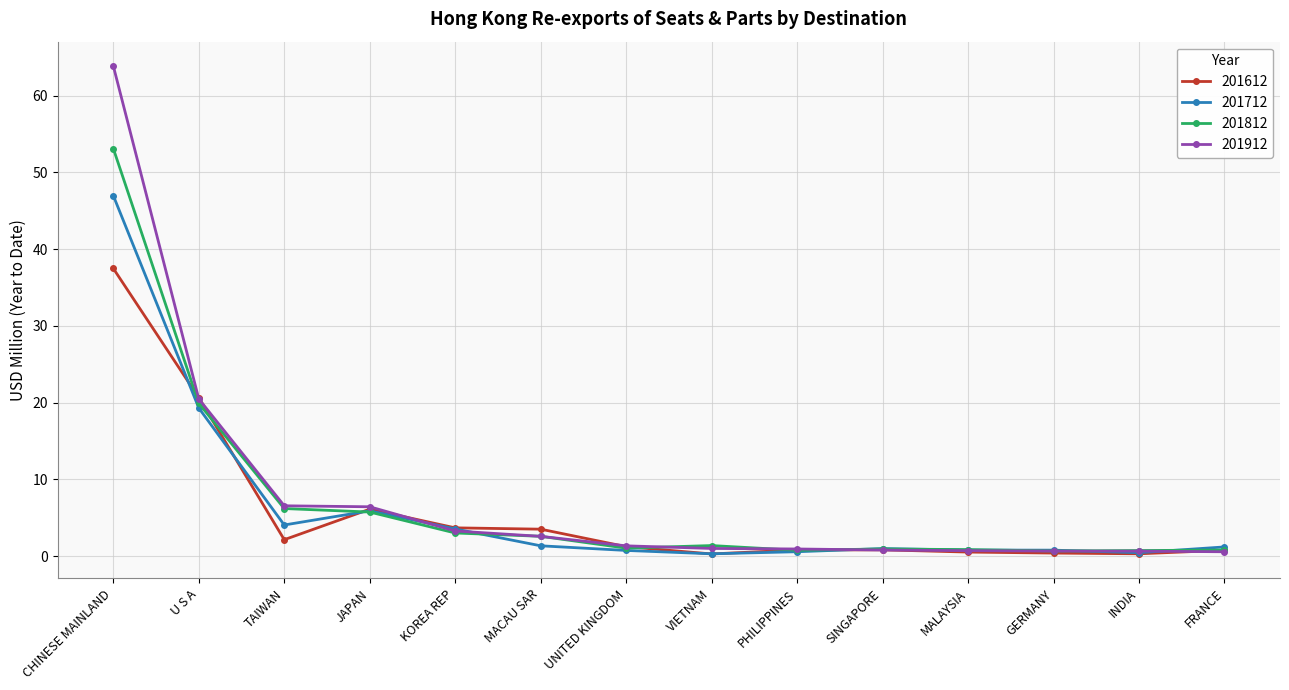

What is the approximate value of 201812 at CHINESE MAINLAND?

53.1